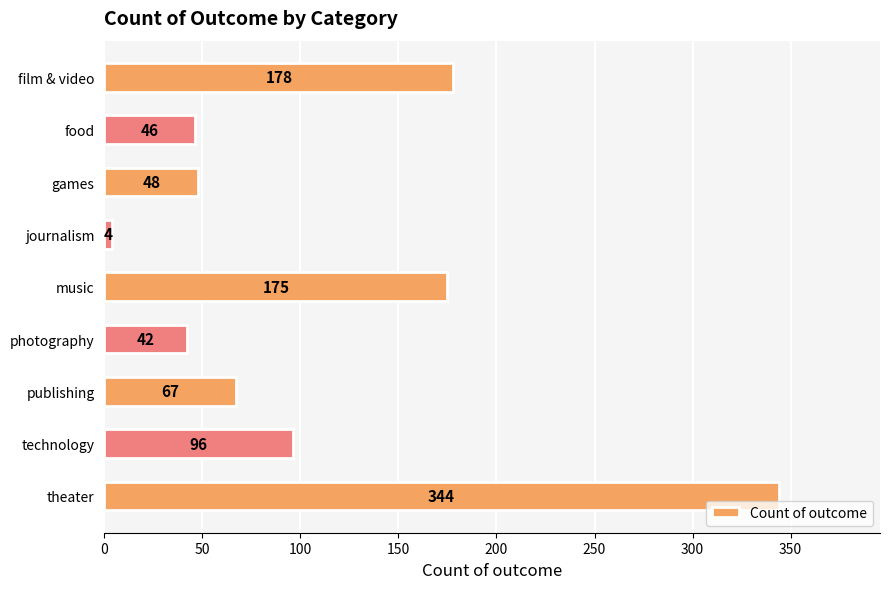

Does the chart contain any negative values?

No